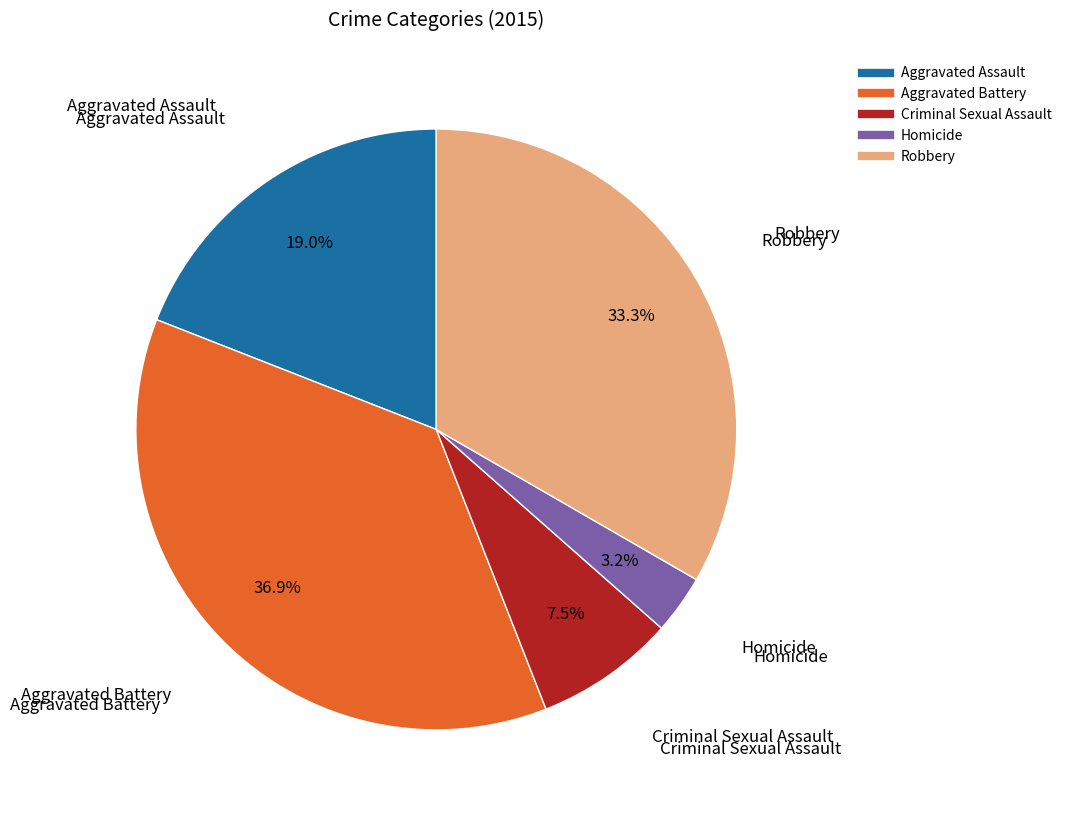

To the nearest percent, what is the combined percentage of Criminal Sexual Assault and Homicide?

11%